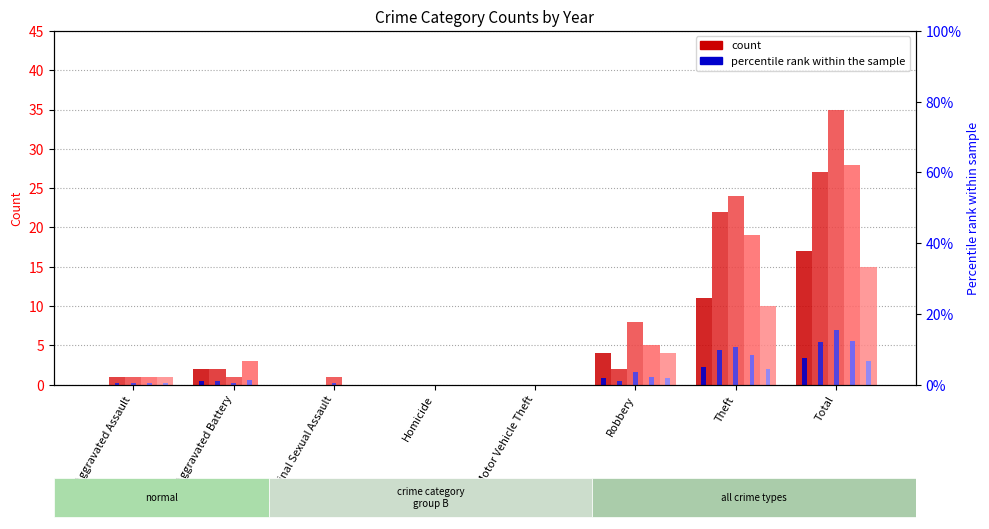

What is the average value of the 2016 series?

6.8